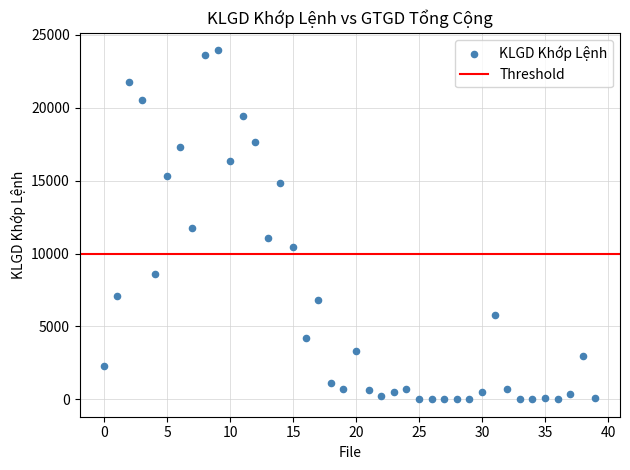

What is the range of Y values (max minus min)?

23942